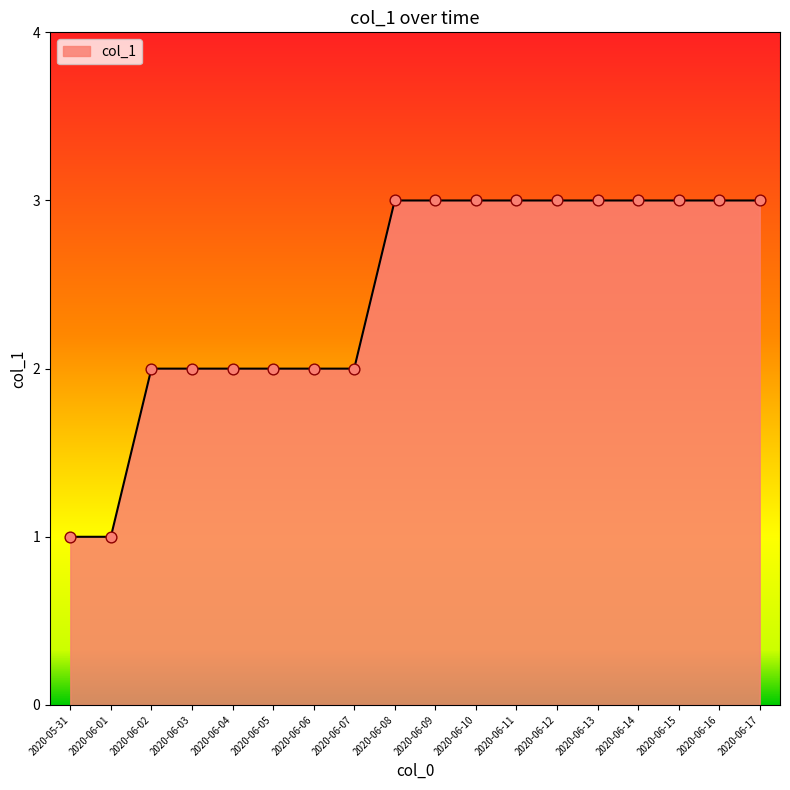

What is the change in value from 2020-06-05 to 2020-06-16?

+1